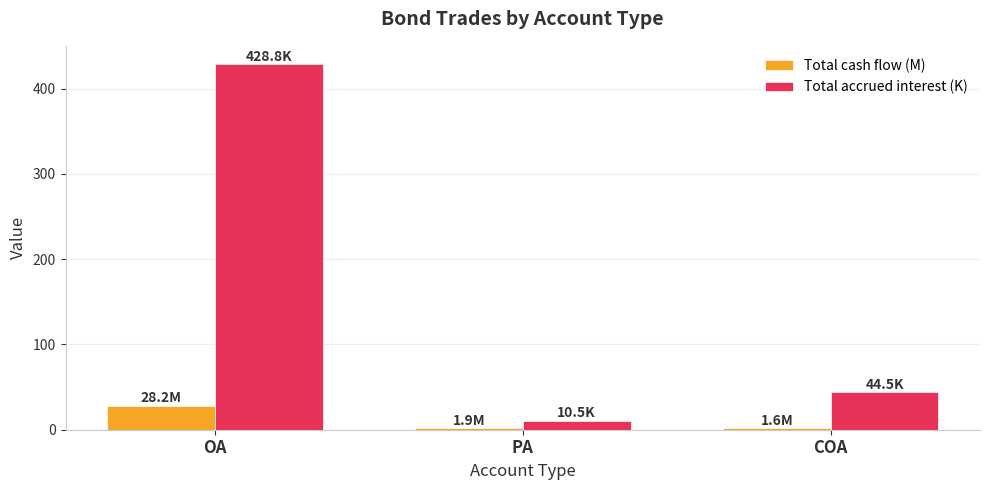

What is the difference between the maximum and minimum values in the Total cash flow (M) series?

26.6